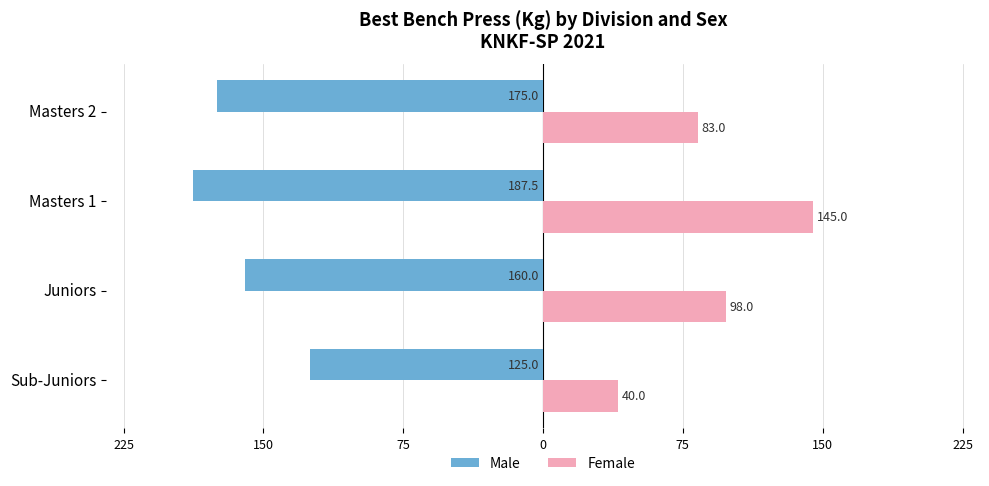

What are all the series names shown in the legend?

Male, Female